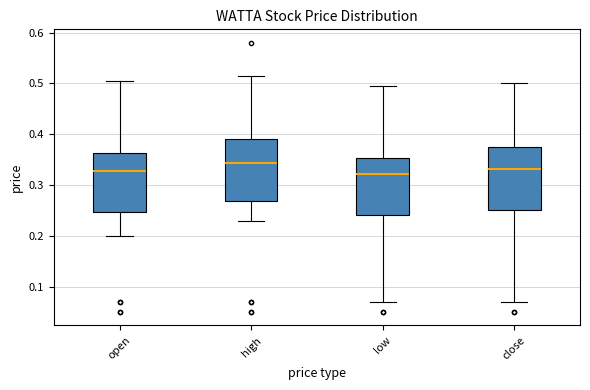

Where does the median line of the box for high sit on the y-axis? The values are not printed on the chart, so give them approximately, as read against the axis.

0.34